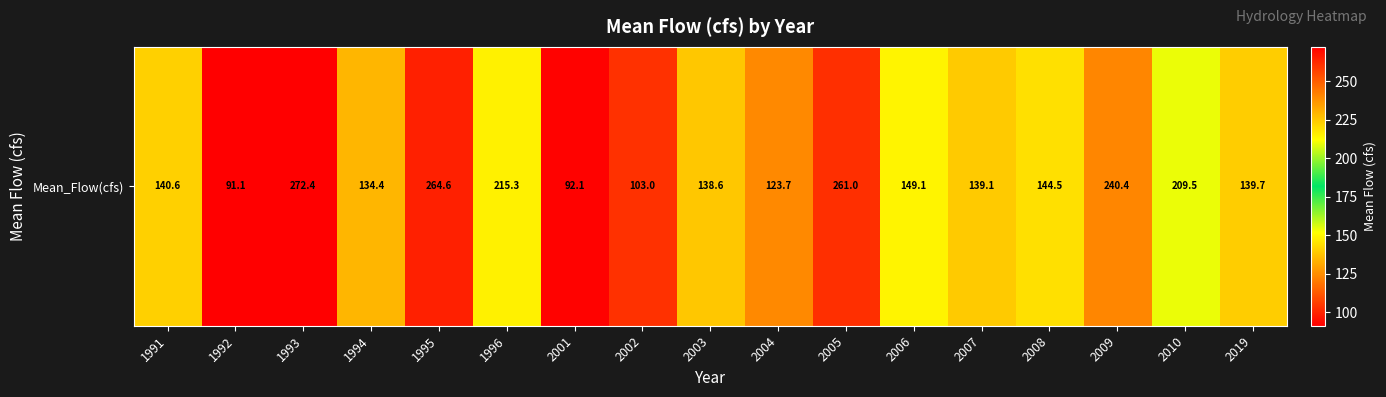

What is the change in value from 1992 to 1996?

+124.1